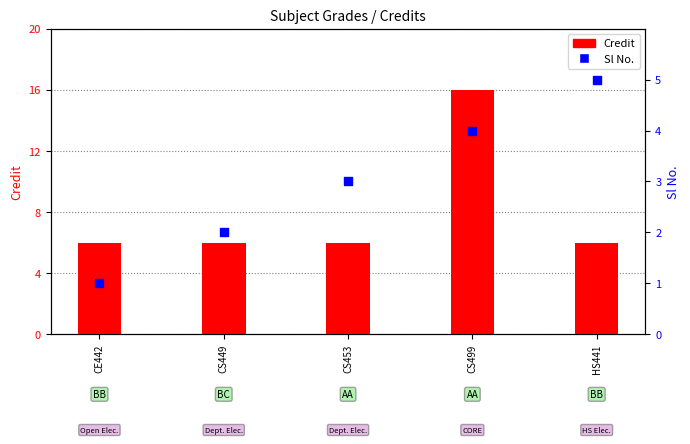

Which series has the largest total across all categories?

Credit